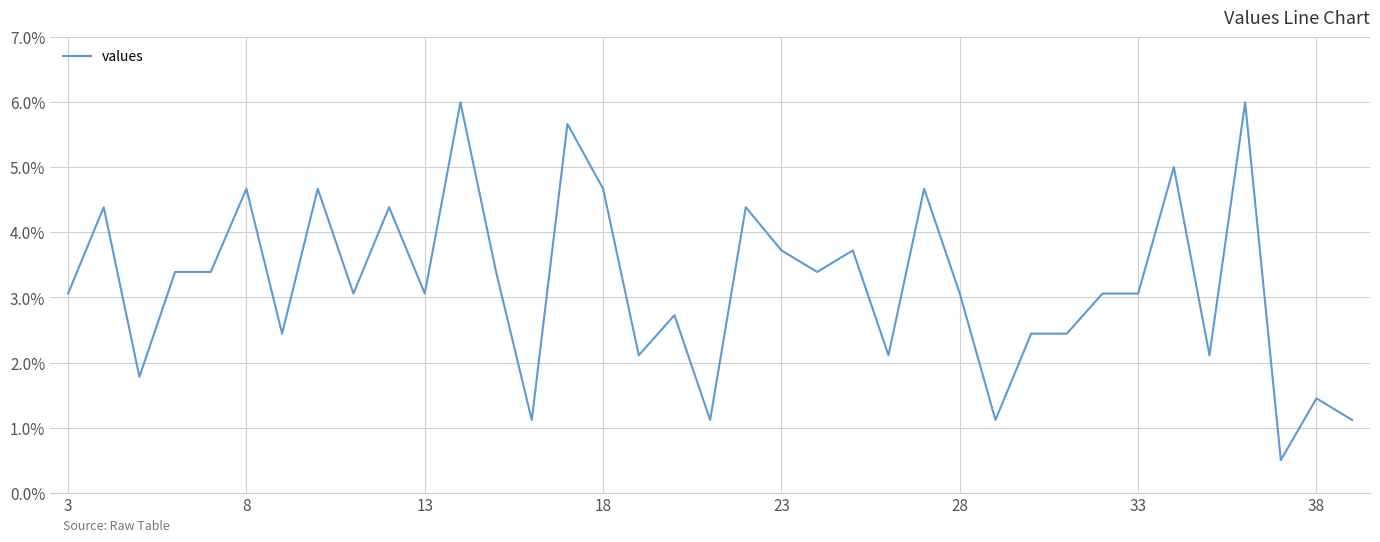

What is the difference between the maximum and minimum values?

5.5